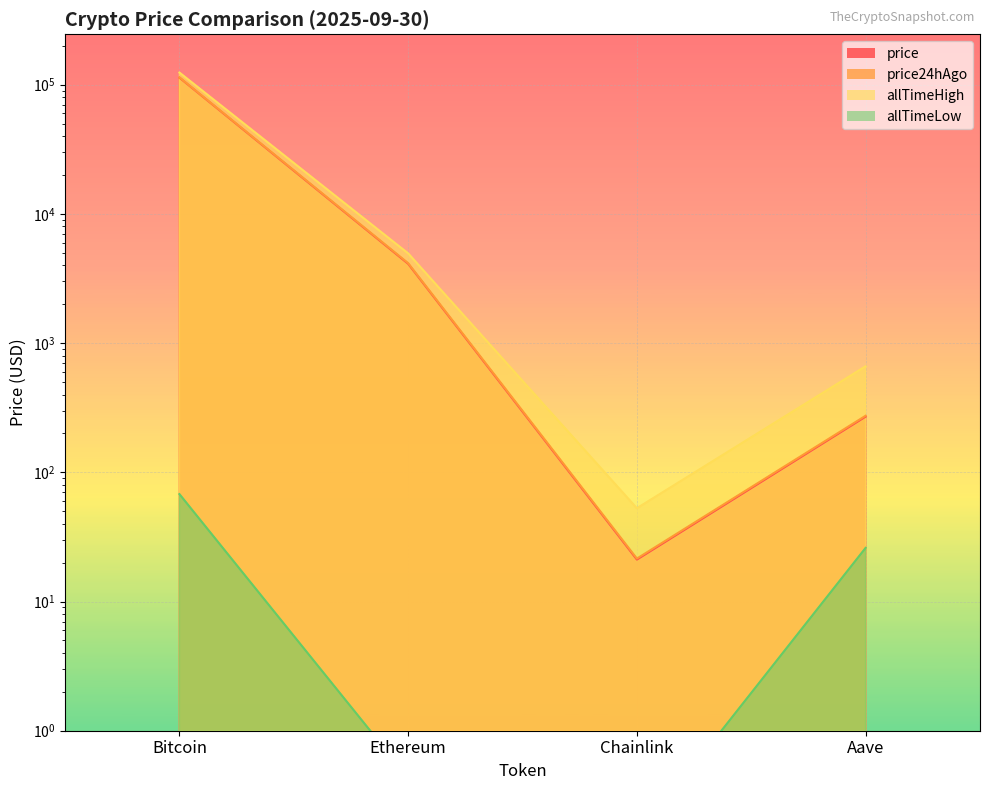

Which label corresponds to the largest value in the chart?

Bitcoin